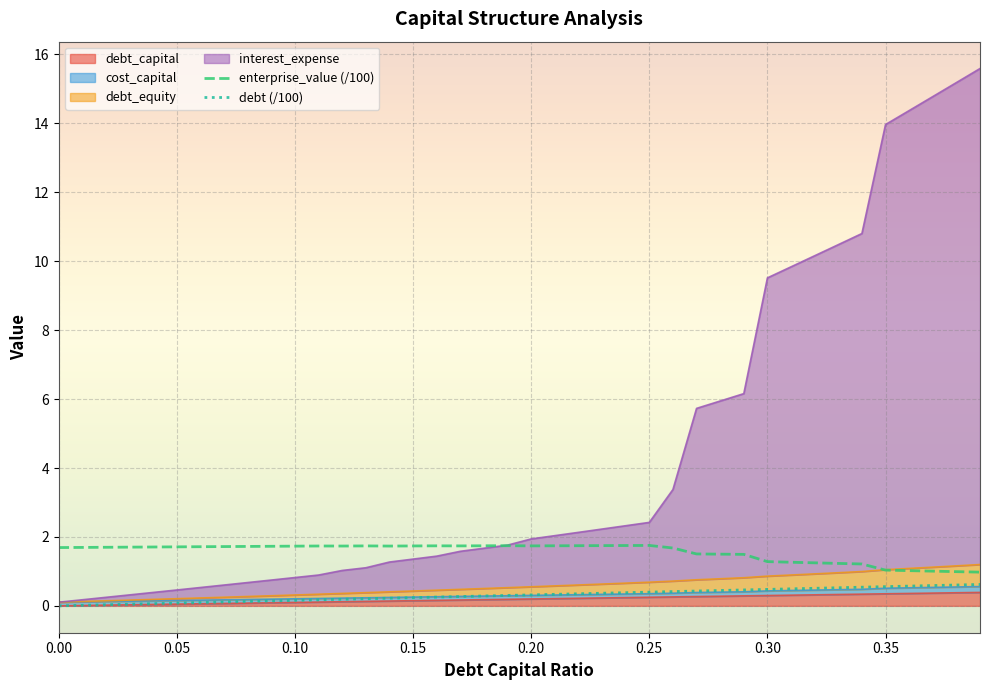

How many categories are shown in the chart?

40